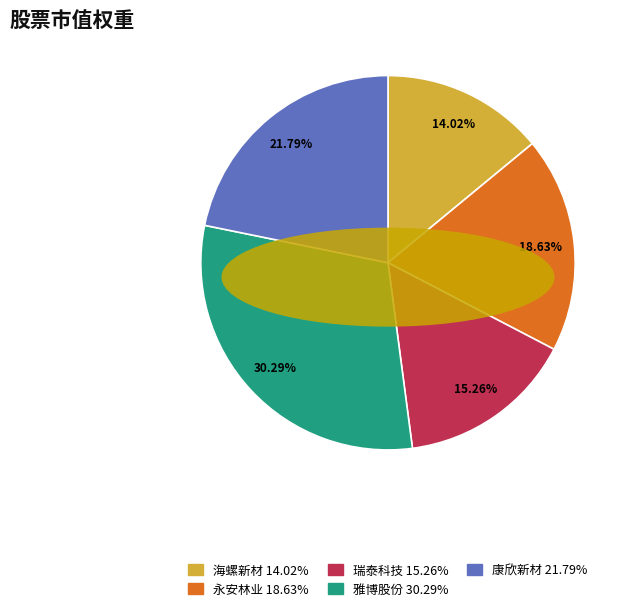

Is the sum of 雅博股份 30.29% and 瑞泰科技 15.26% greater than half?

No